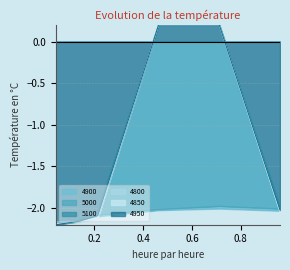

At how many categories does at least one series exceed -1?

2